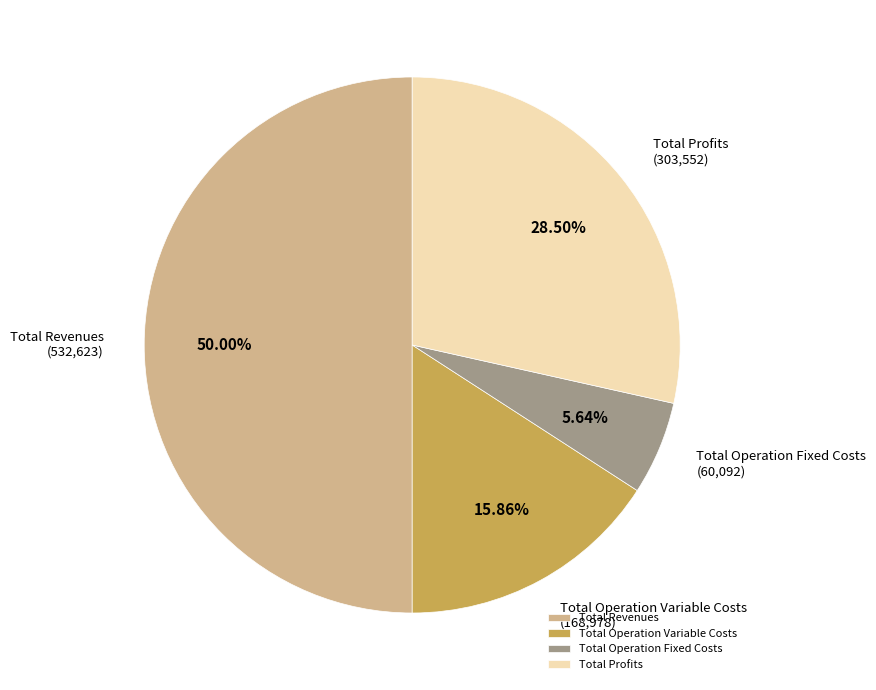

Approximately how many times larger is the value at Total Revenues compared to Total Operation Variable Costs?

3.2